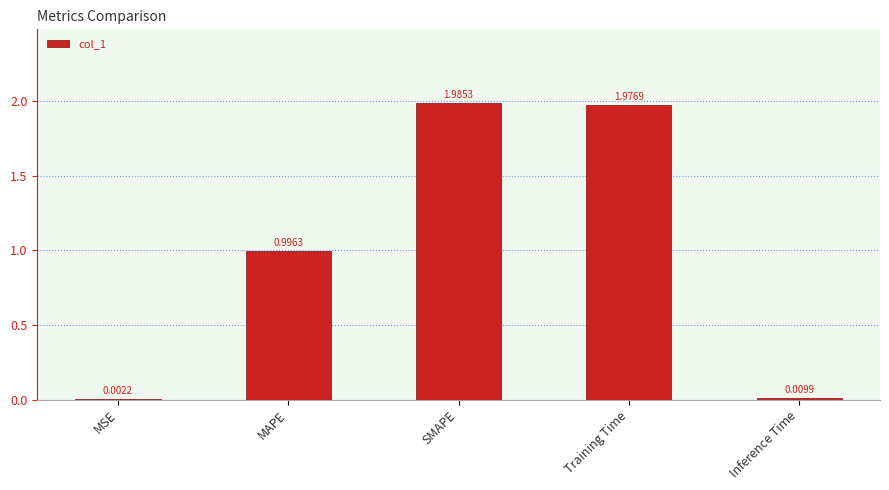

What is the sum of the values at MAPE and MSE?

1.0